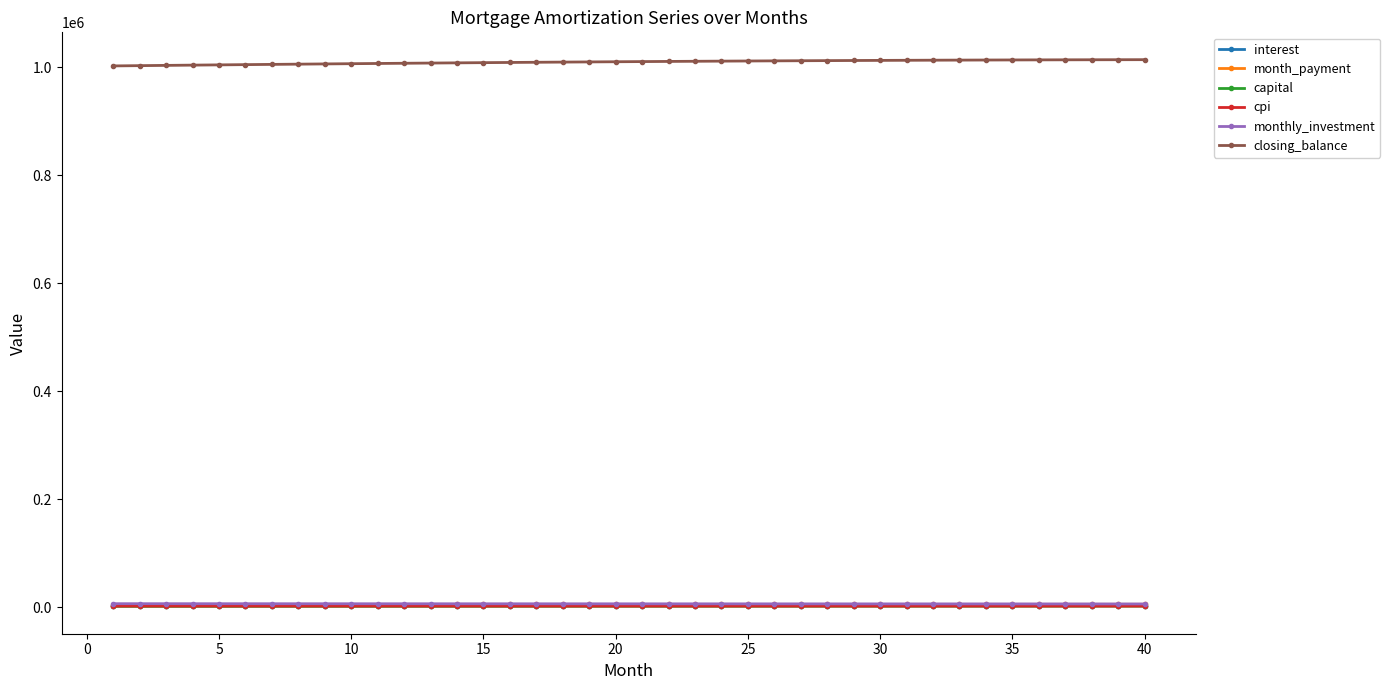

Which series has the largest total across all categories?

closing_balance